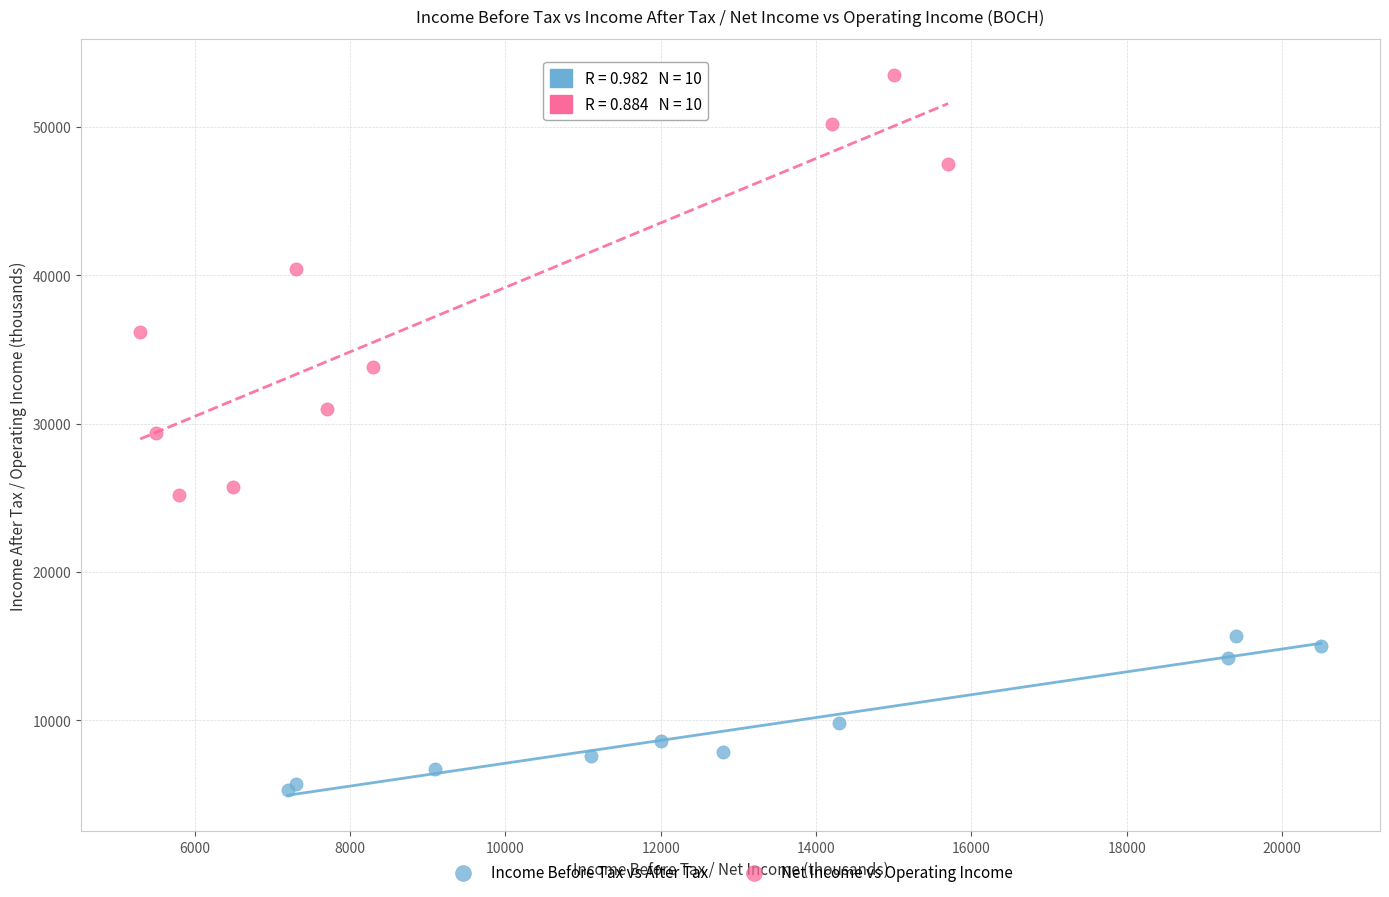

Which series has the largest Y range (max minus min)?

Net Income vs Operating Income